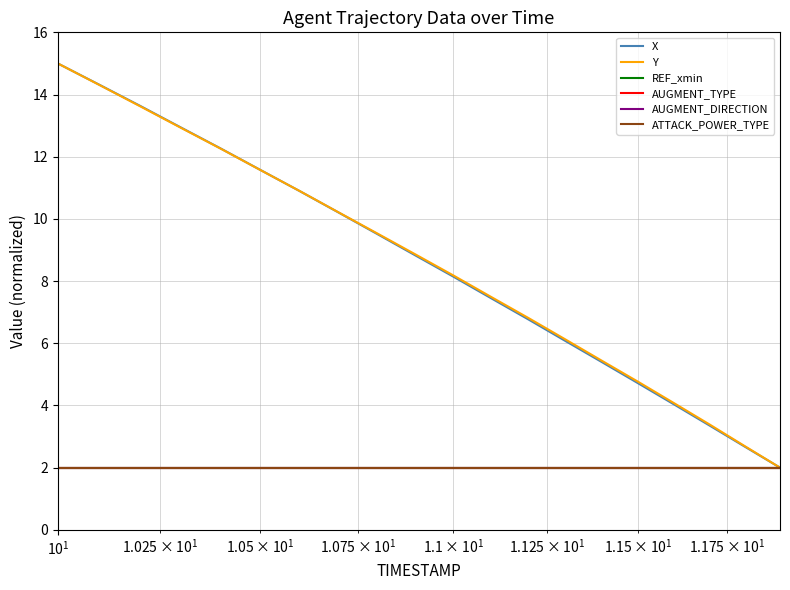

Does the chart have visible grid lines?

Yes